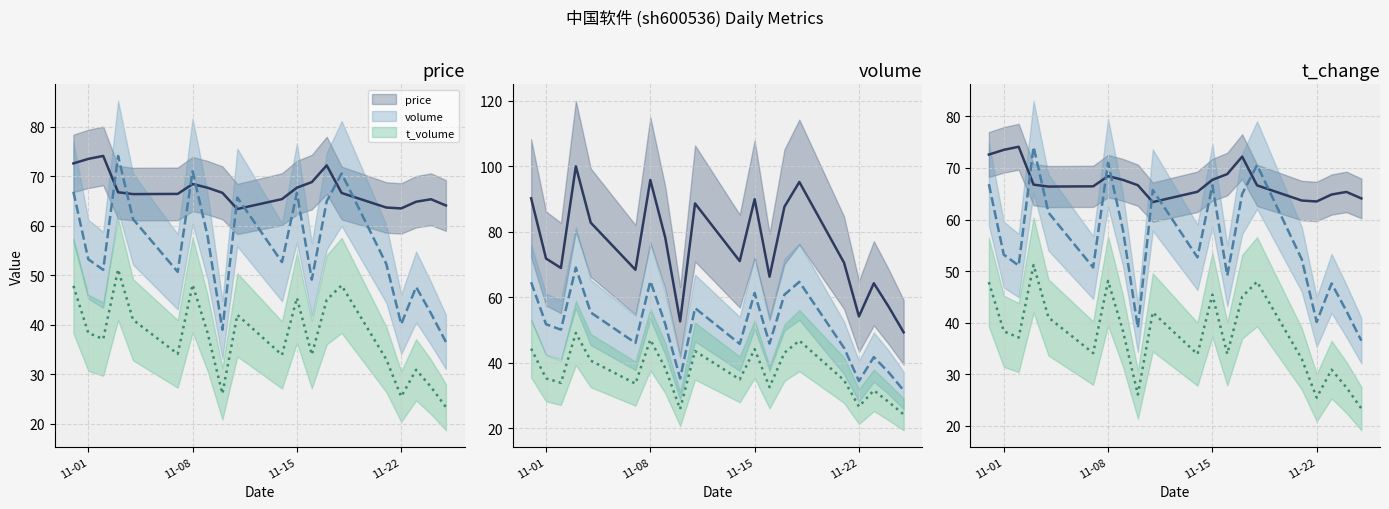

Rank the series by their maximum value, from highest to lowest.

price, volume, t_volume, t_change